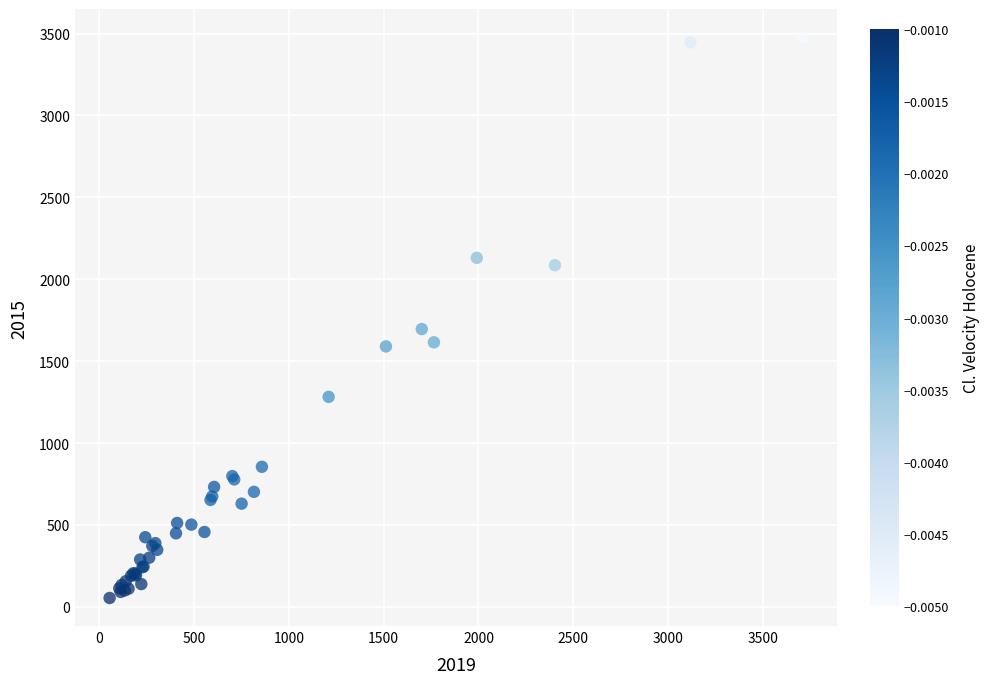

What Y value in the scatter plot is closest to 1766?

1696